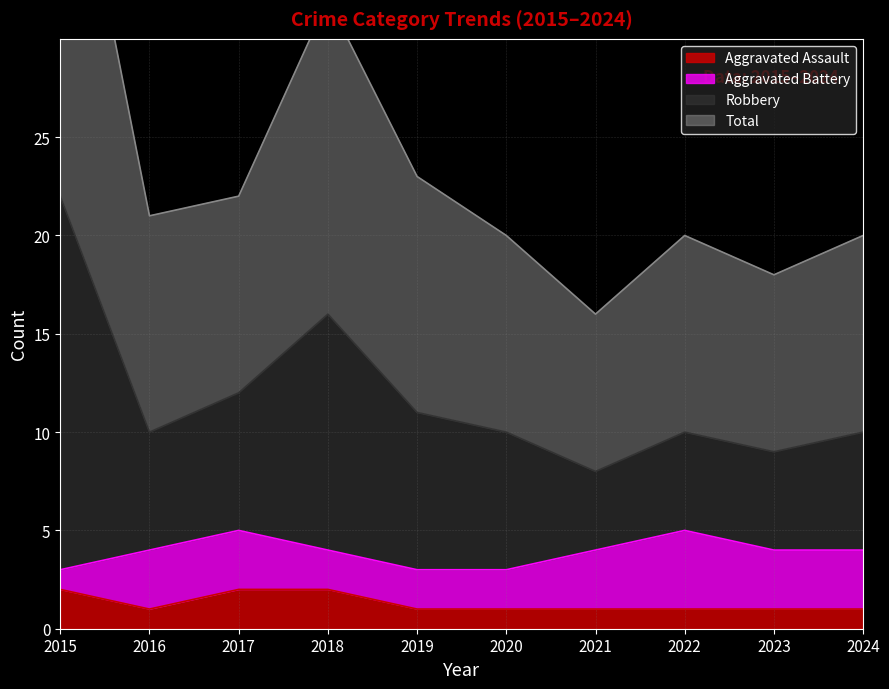

Where is Aggravated Assault nearest to the value 1?

2016